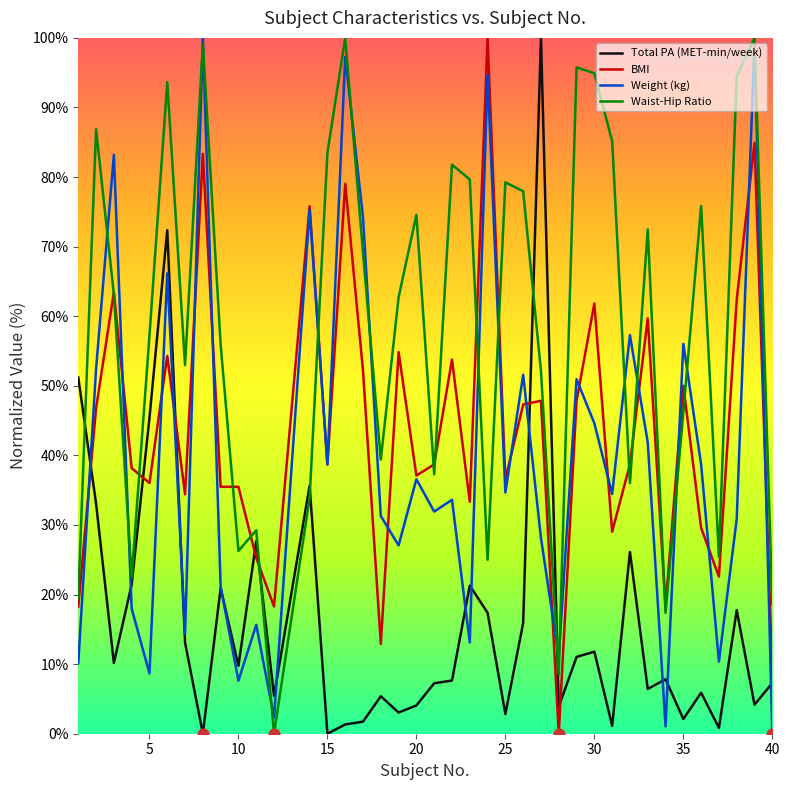

Which series has the largest total across all categories?

Waist-Hip Ratio